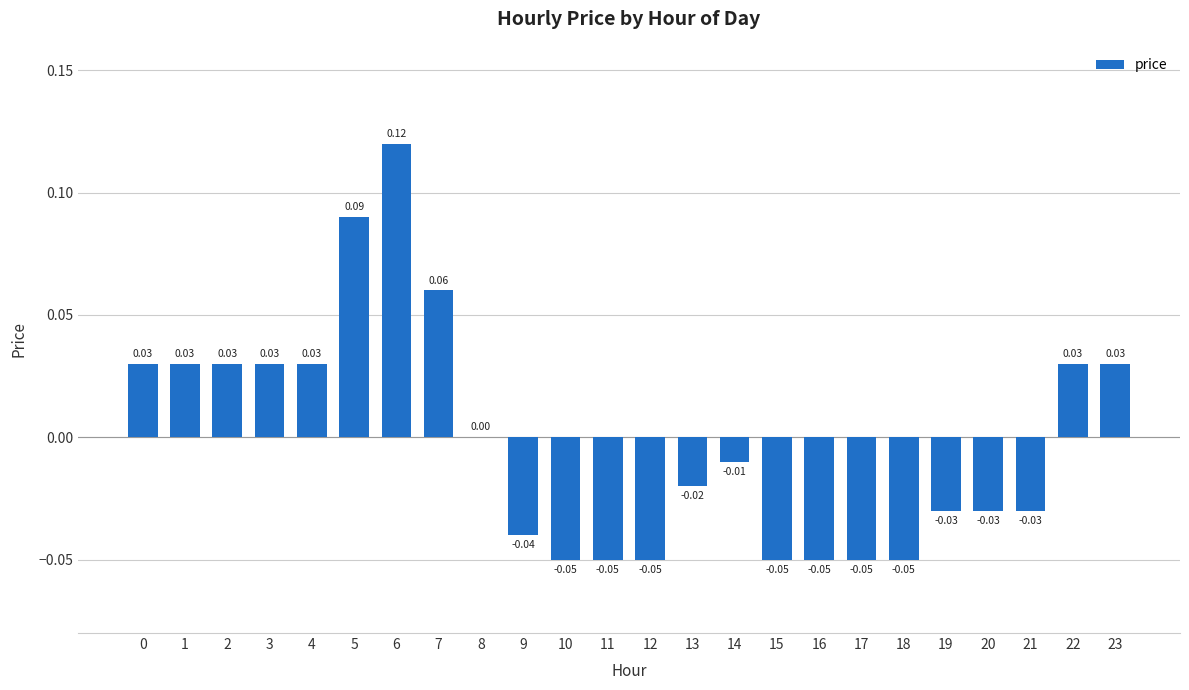

Which has a higher value, 21 or 14?

14